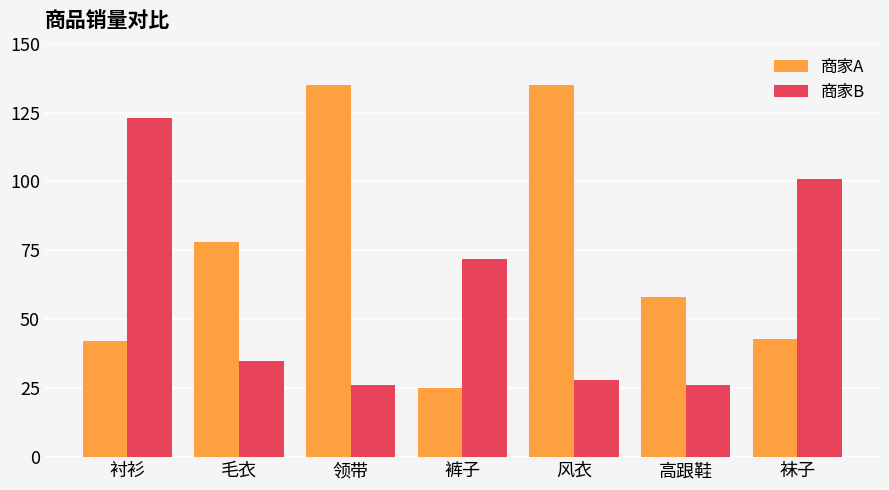

How many series are shown in this chart?

2